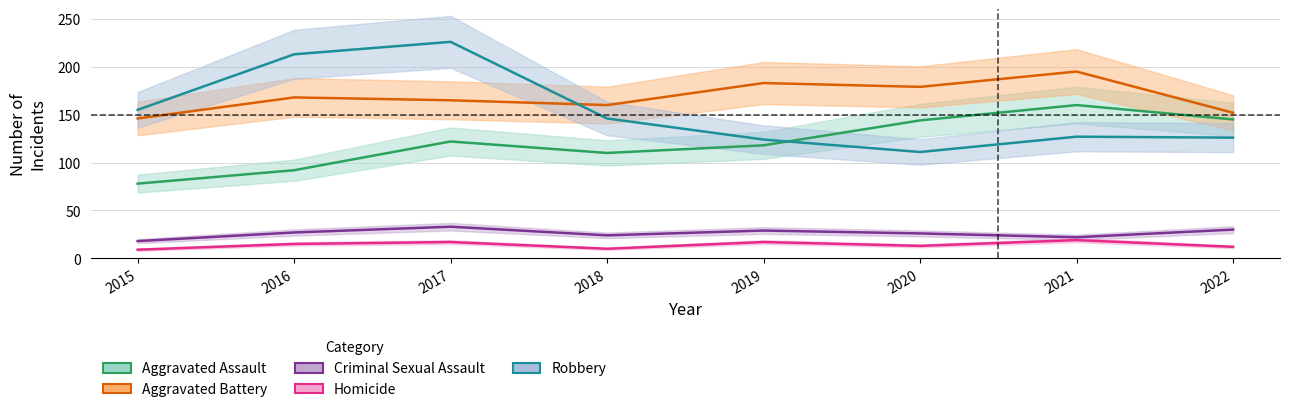

How many times do Robbery and Aggravated Assault cross each other?

1